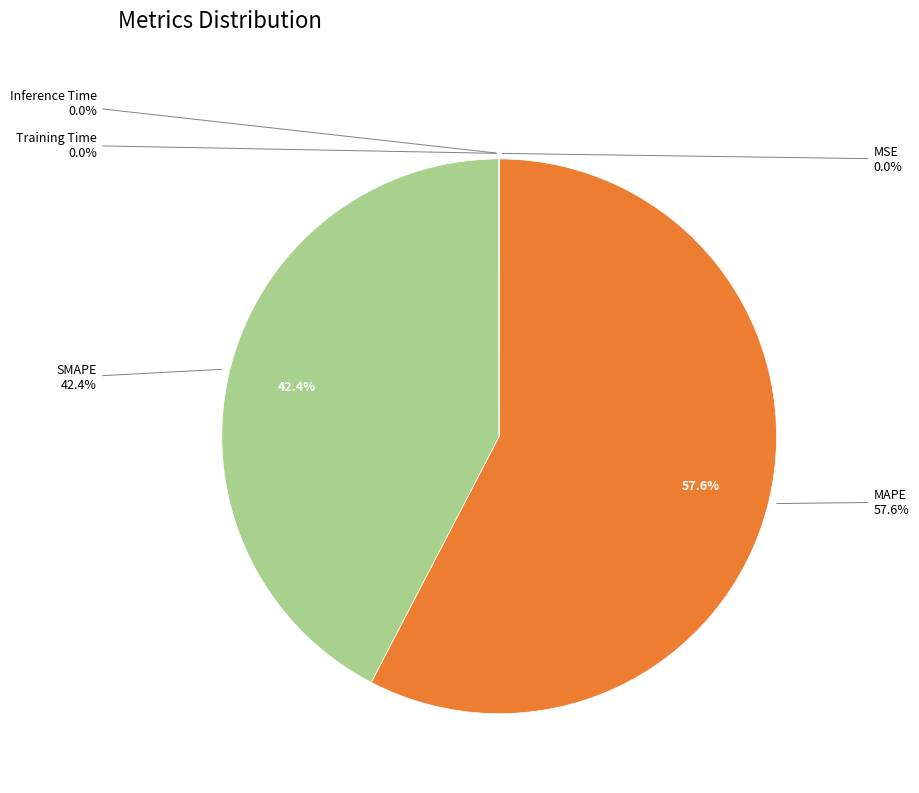

True or false: MSE accounts for 9% of the total.

False